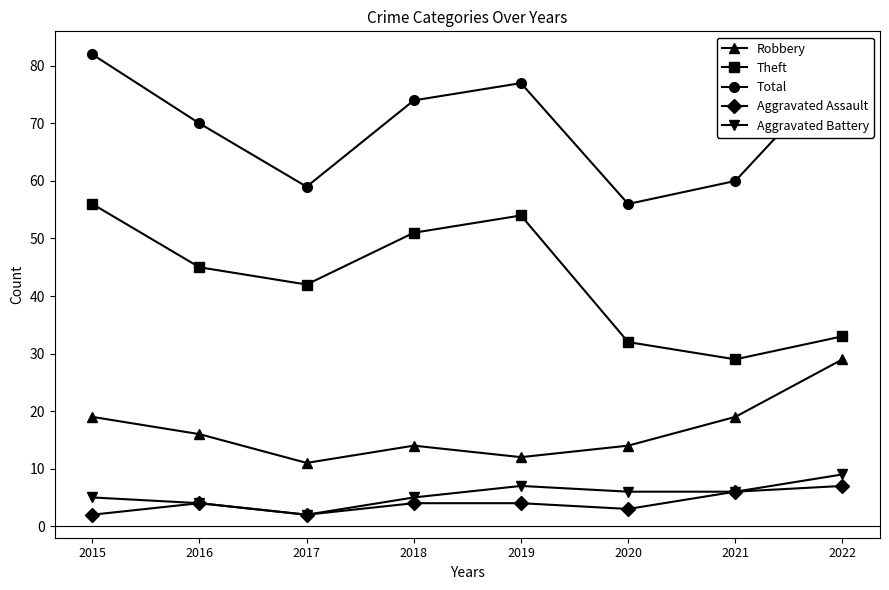

Where does the Robbery series first go above 16?

2015